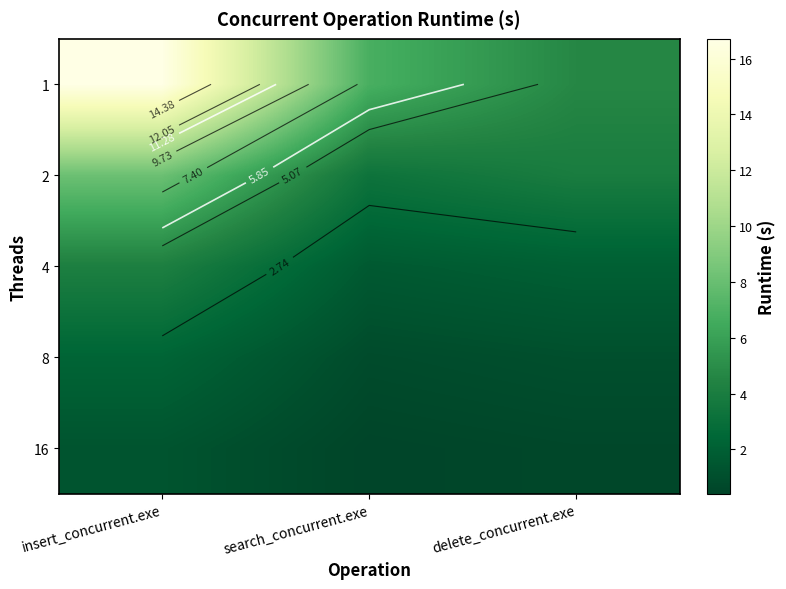

What is the difference between the 2 values at delete_concurrent.exe and insert_concurrent.exe?

4.2